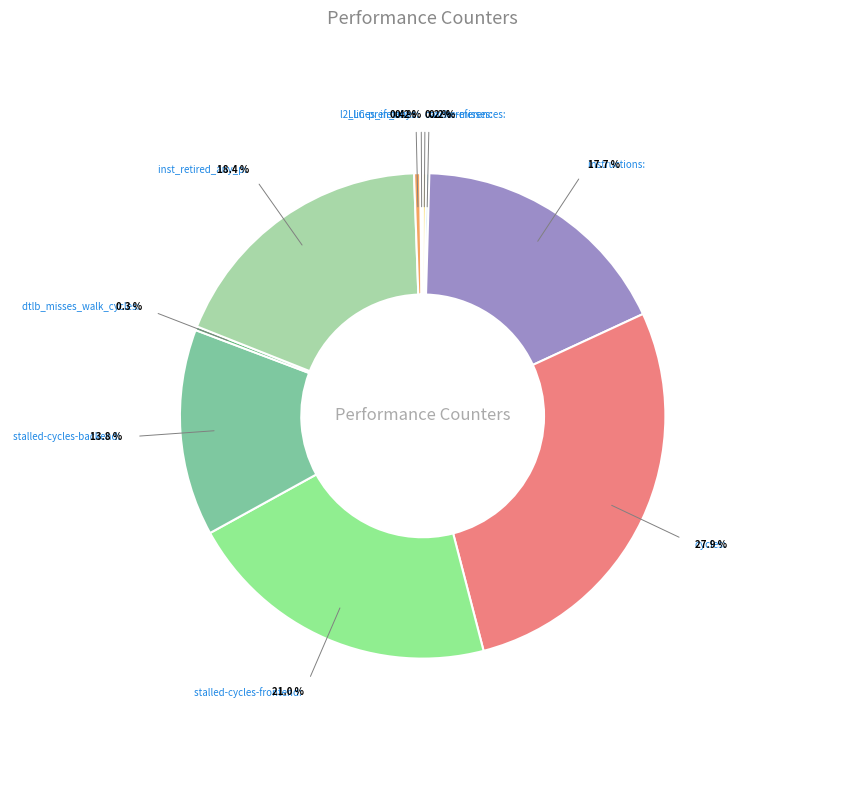

Is there a majority slice in this chart?

No